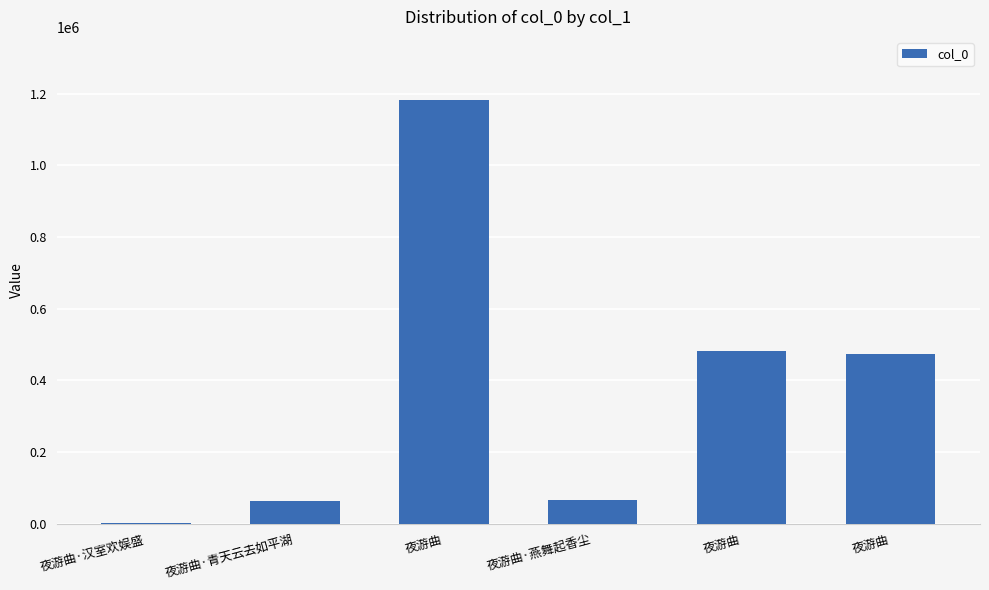

How many distinct data groups are displayed?

1